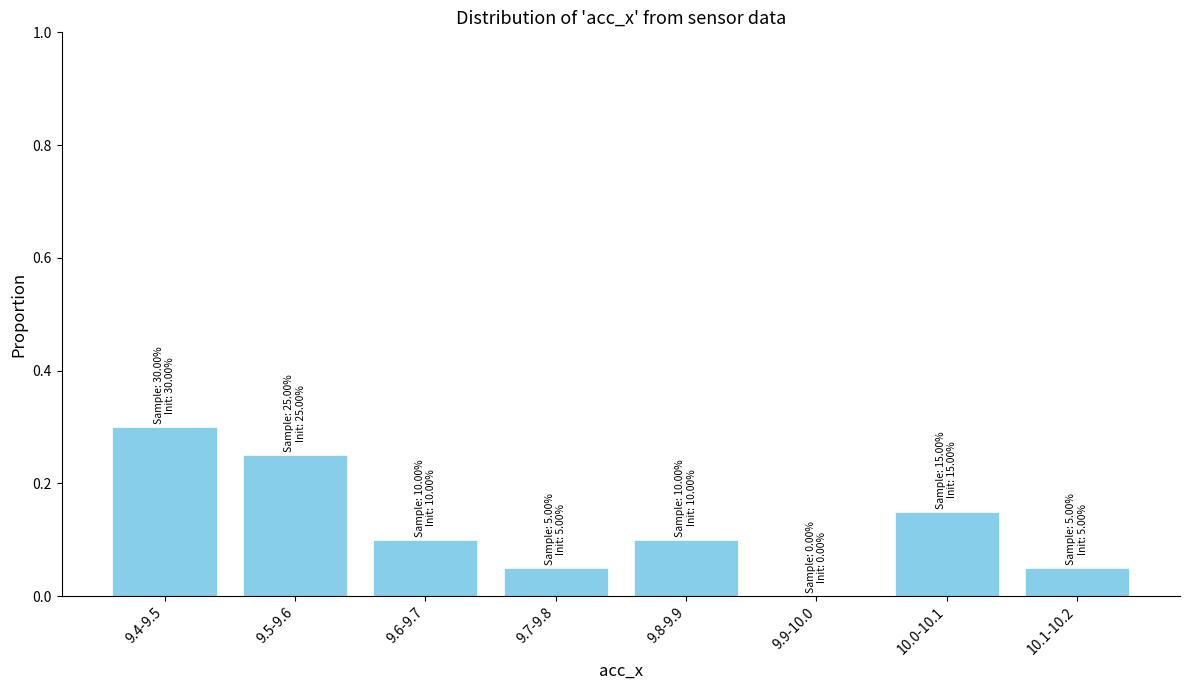

What is the approximate value at 9.4-9.5?

0.3